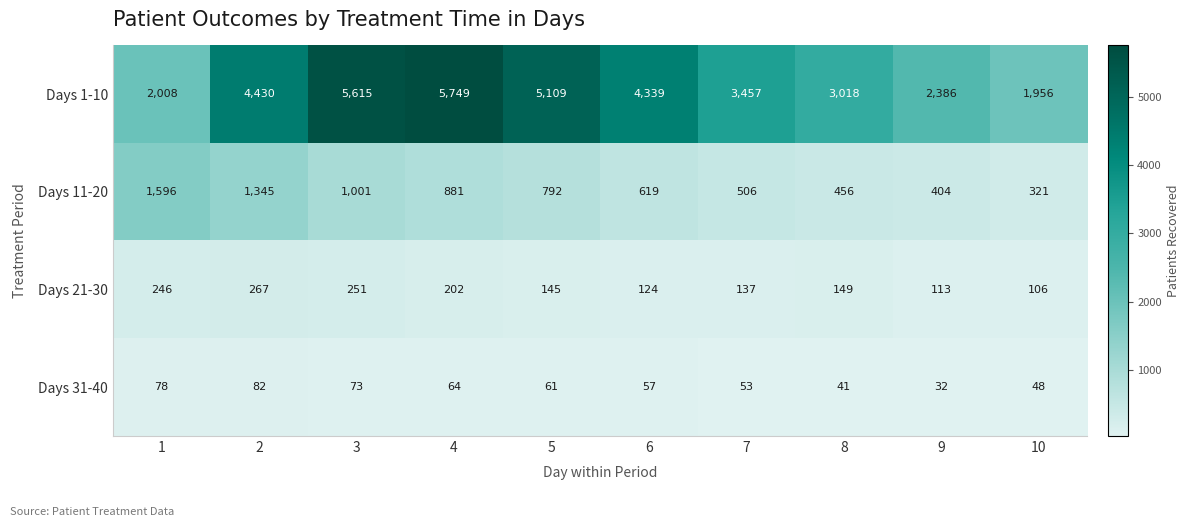

Count the Days 31-40 values in the range 48 to 73.

6